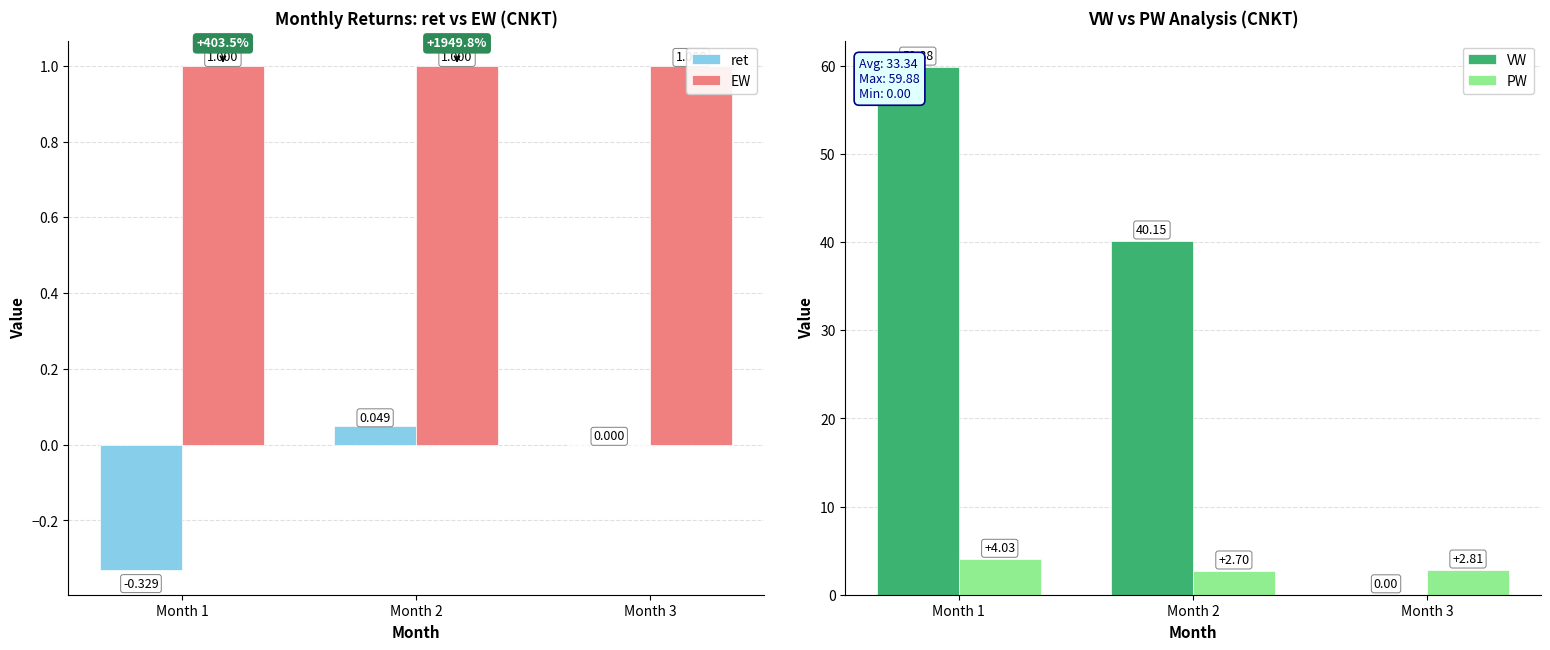

At how many categories does at least one series exceed 48?

1